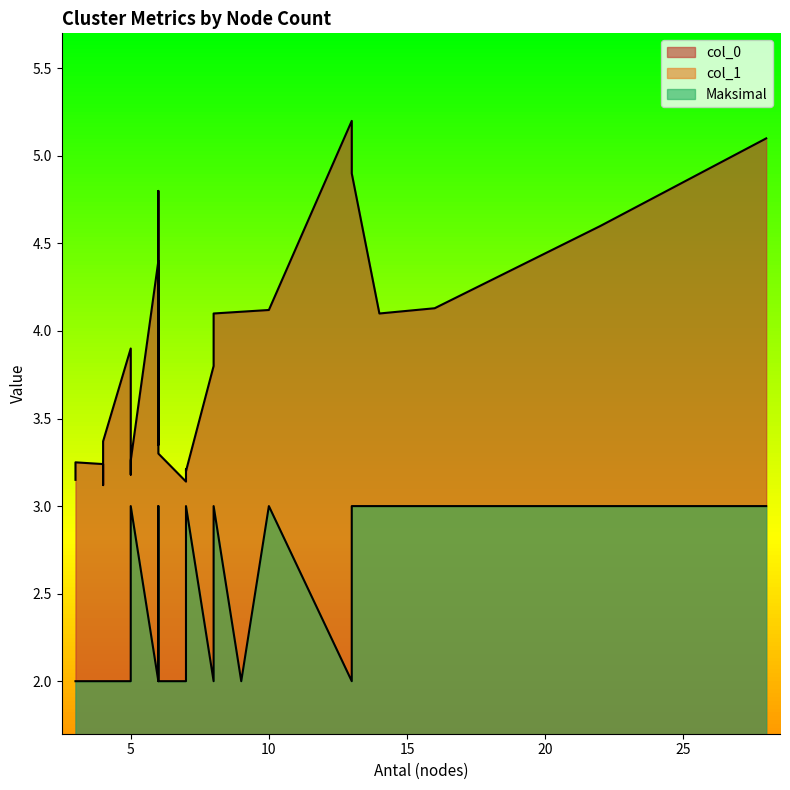

Which series has the largest range (max minus min)?

col_0